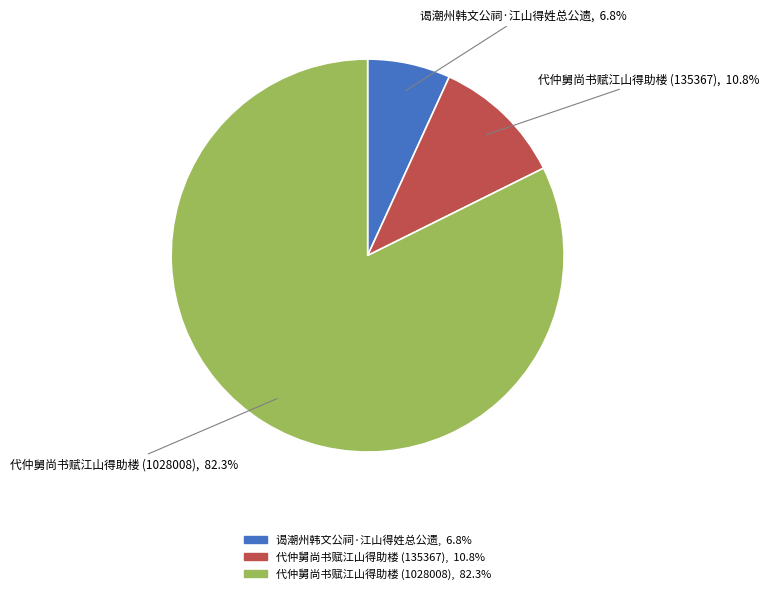

Does 代仲舅尚书赋江山得助楼 (1028008) represent more than half of the total?

Yes